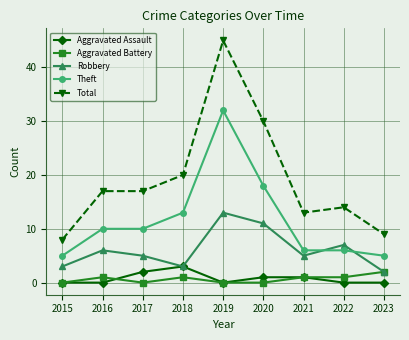

The value of Total at 2019 is 45. True or false?

True